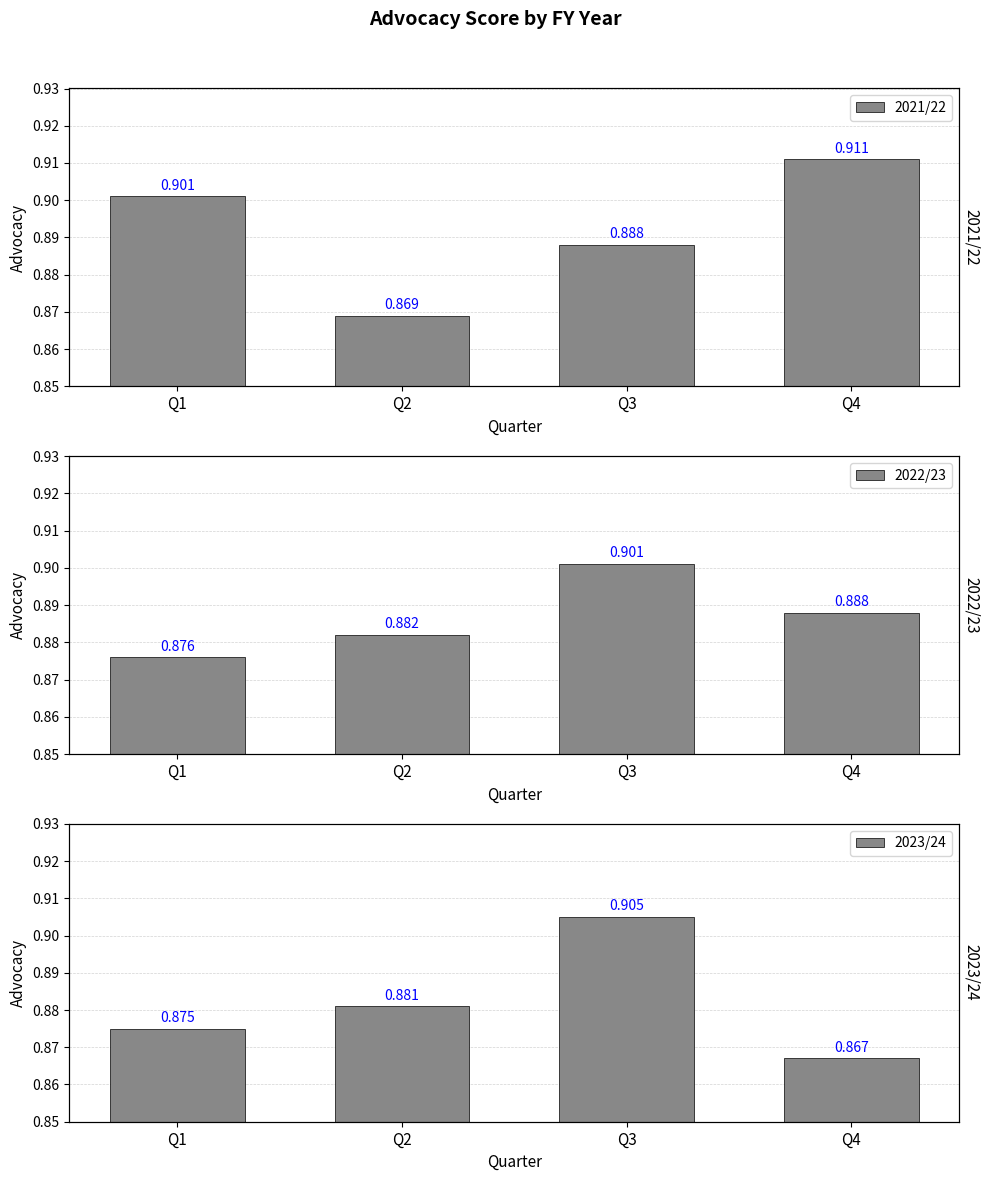

How many 2023/24 values are between 0 and 1?

4